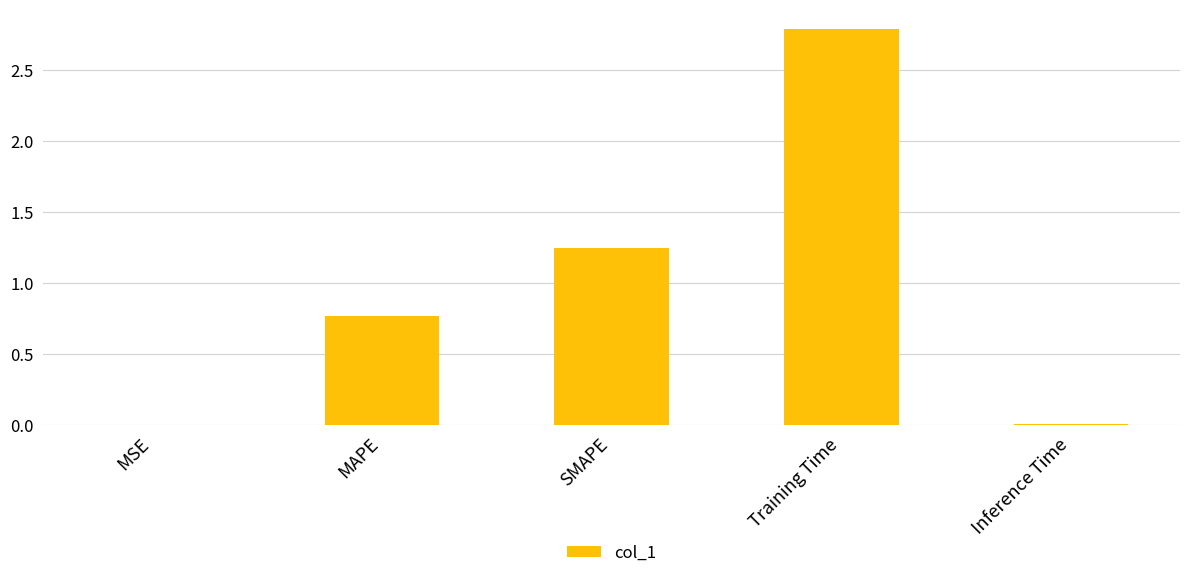

What is the sum of all values?

4.8